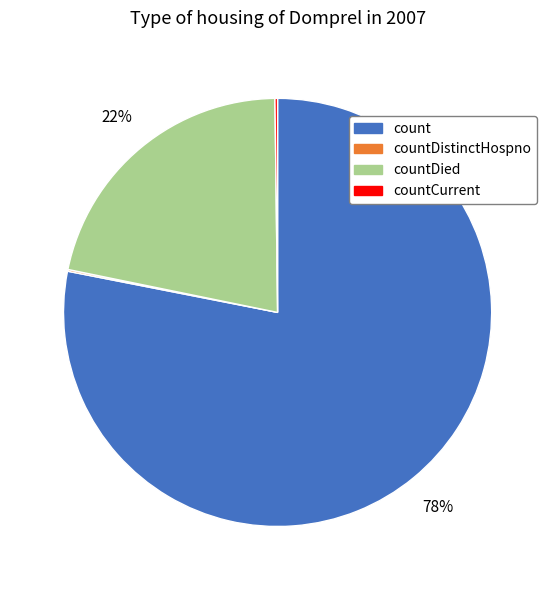

To the nearest percent, what is the difference between the largest and smallest slice percentages?

78%